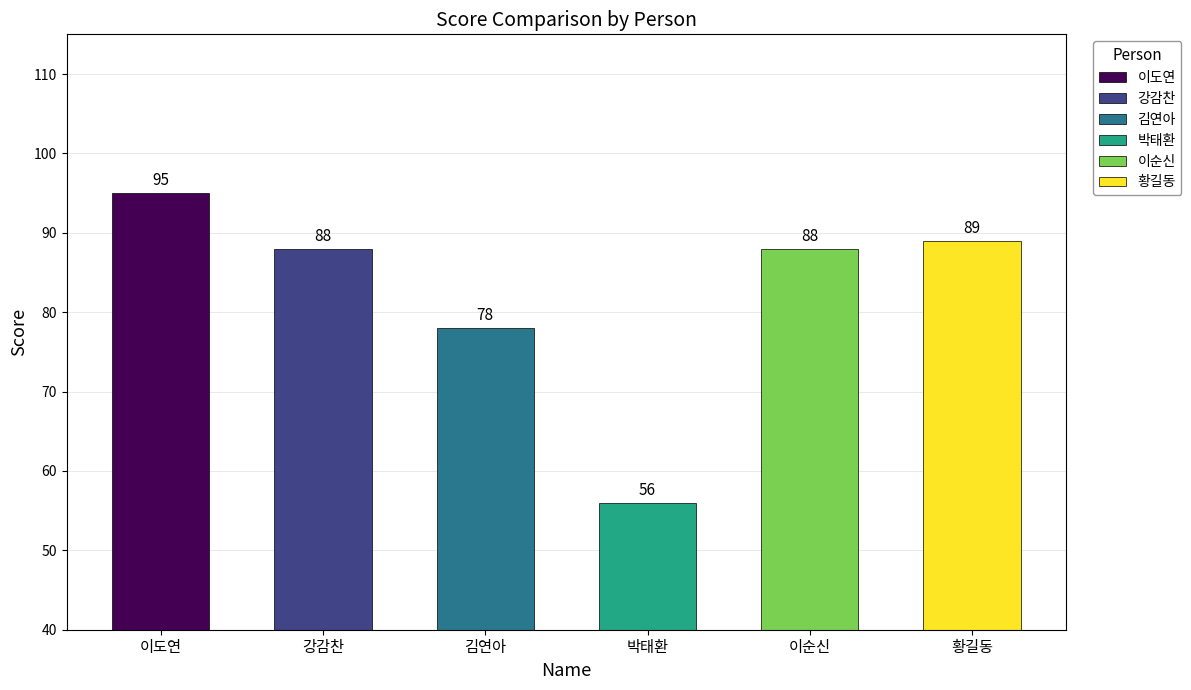

What is the label of the 2nd bar from the right?

이순신